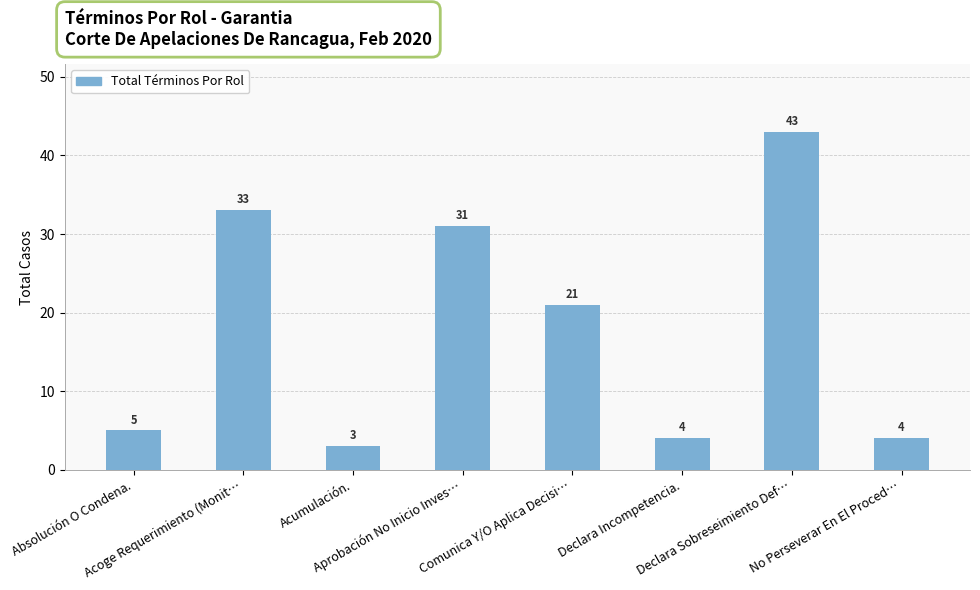

The chart shows a value of 4 at Declara Incompetencia.. True or false?

True